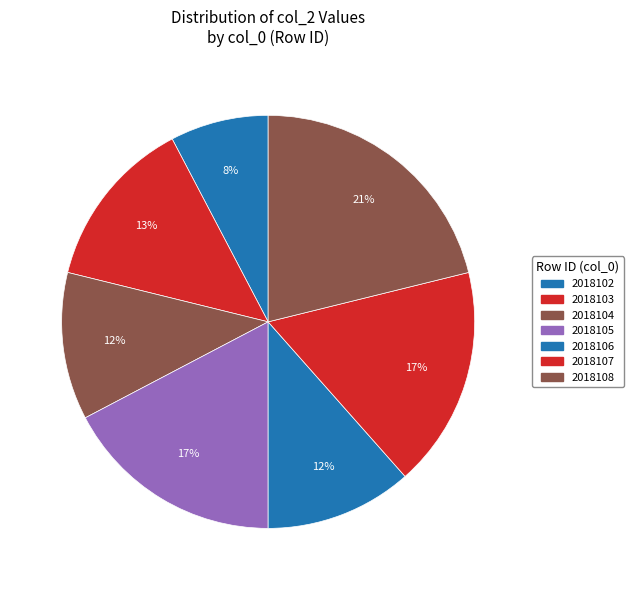

To the nearest percent, what percentage of the pie is 2018106?

12%